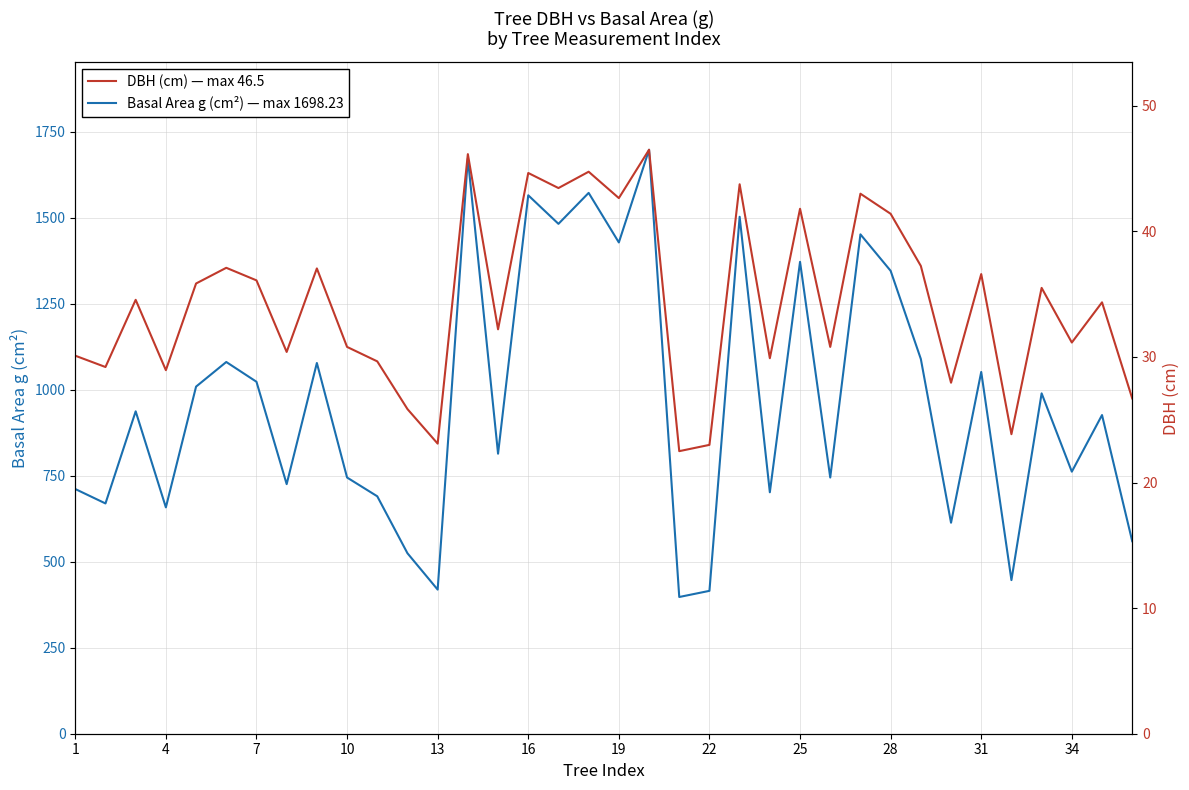

How many interior local peaks does the Basal Area g (cm²) series have?

13